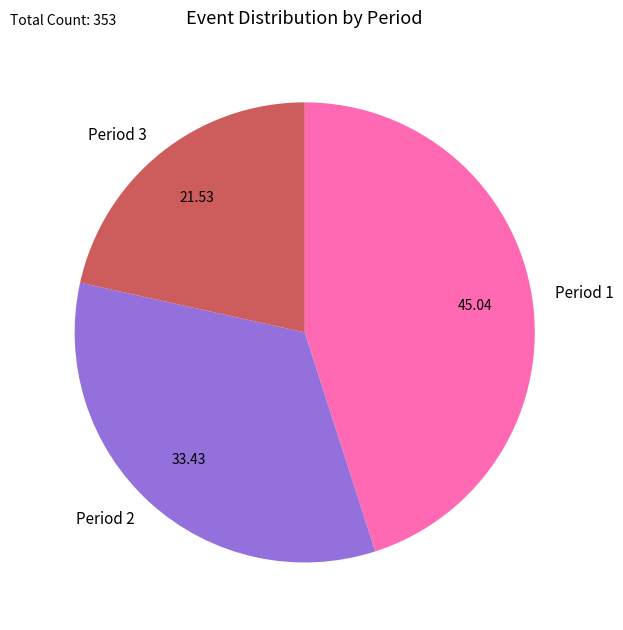

Do Period 2 and Period 1 together represent more than half of the pie?

Yes